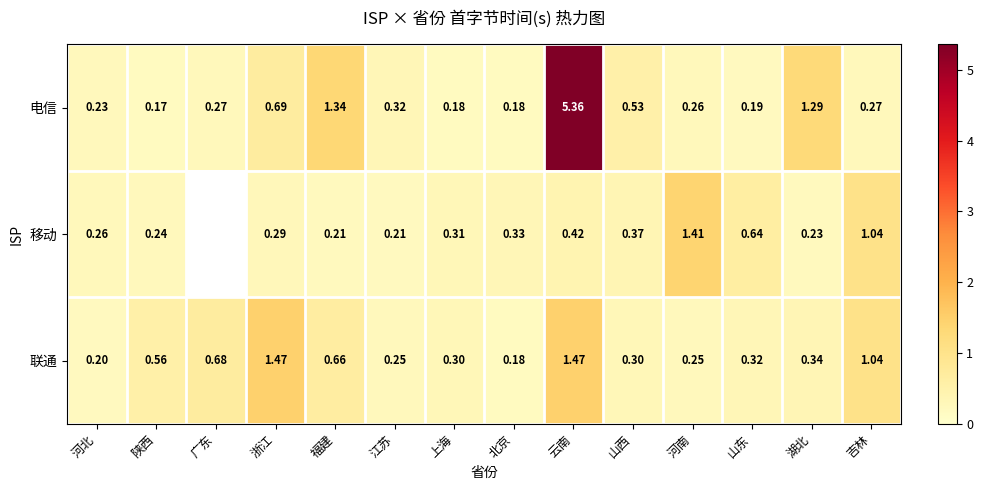

What is the minimum value shown in the chart?

0.2